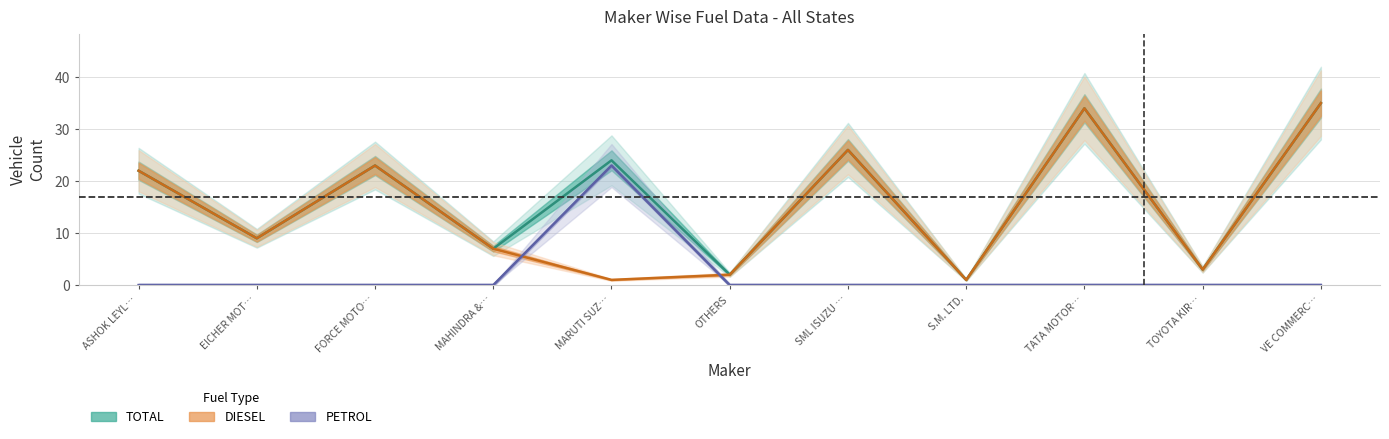

Which series has the largest range (max minus min)?

TOTAL